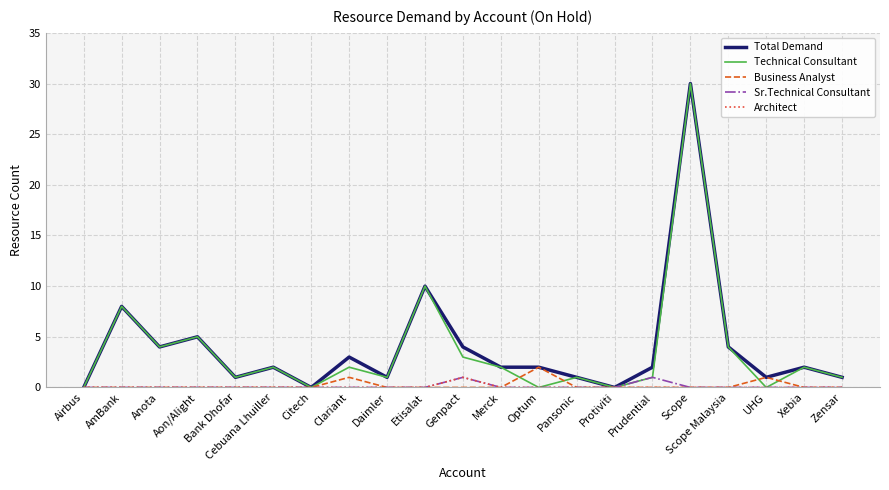

What are all the series names shown in the legend?

Total Demand, Technical Consultant, Business Analyst, Sr.Technical Consultant, Architect